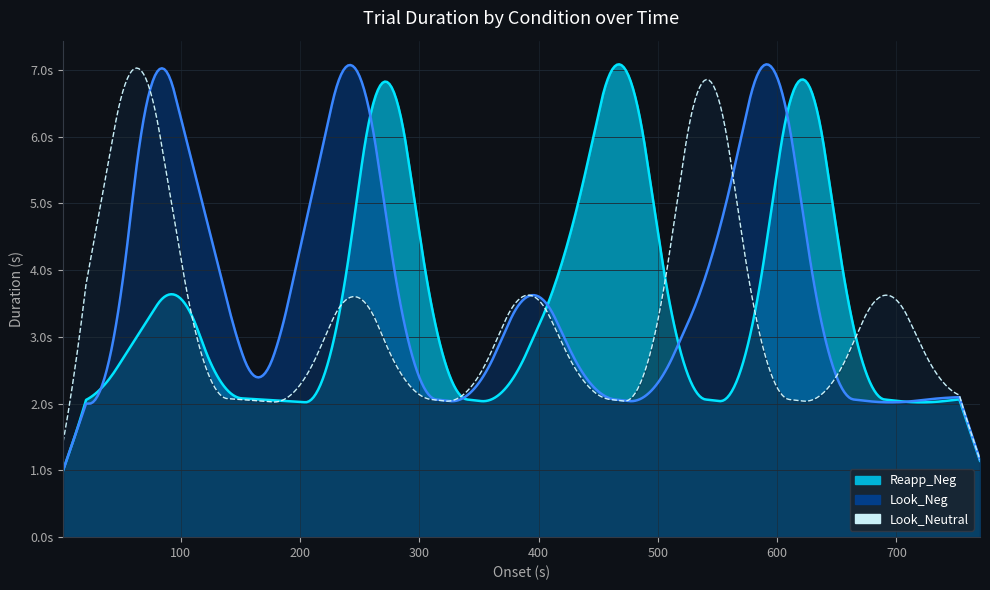

How many data points does each series have?

15